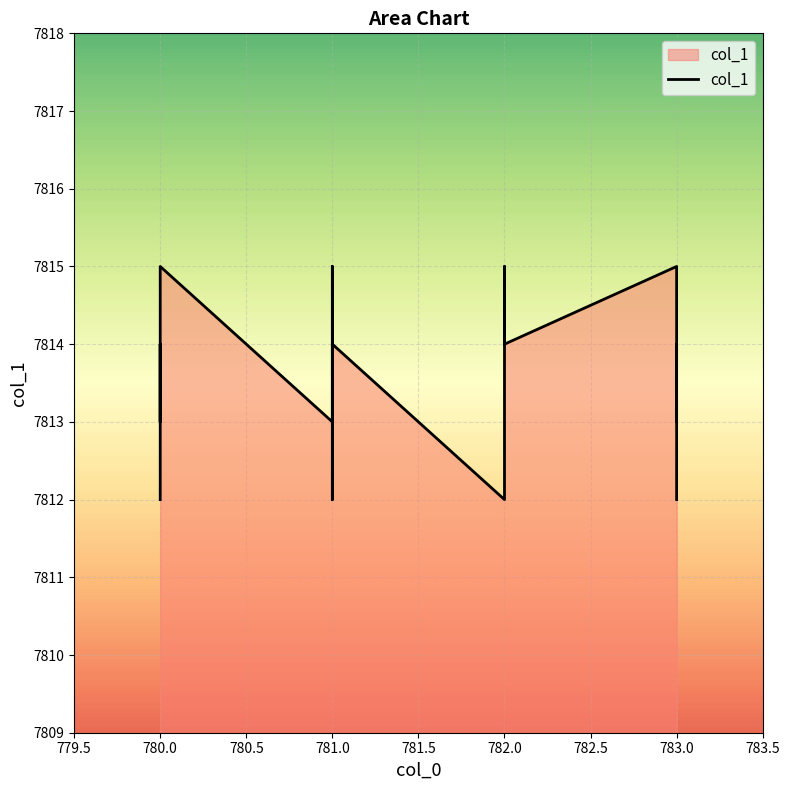

Count the values in the range 7813 to 7815.

12